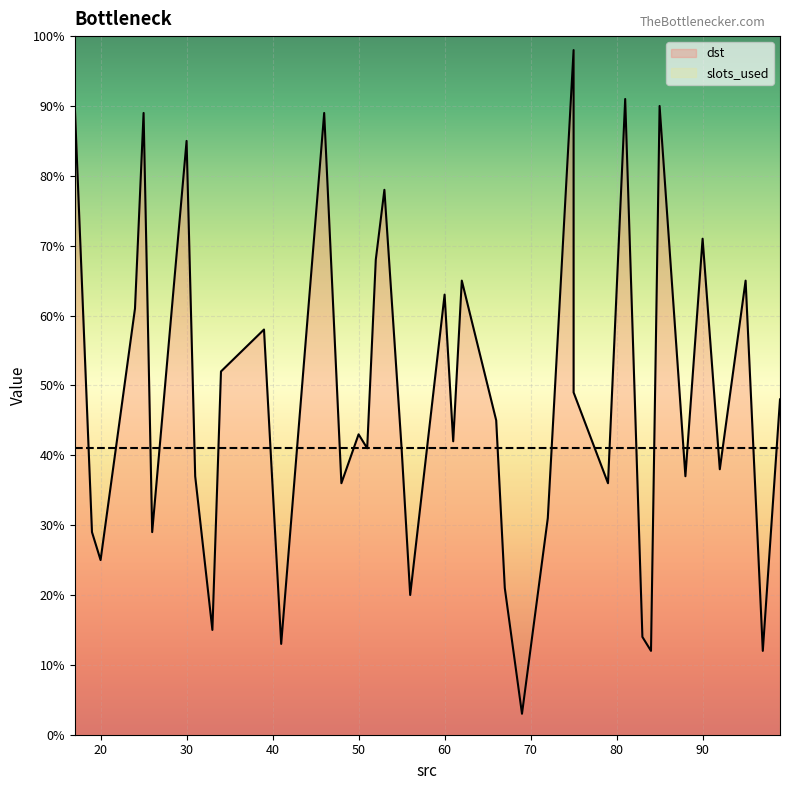

Where do slots_used and dst first cross each other?

10 and 20